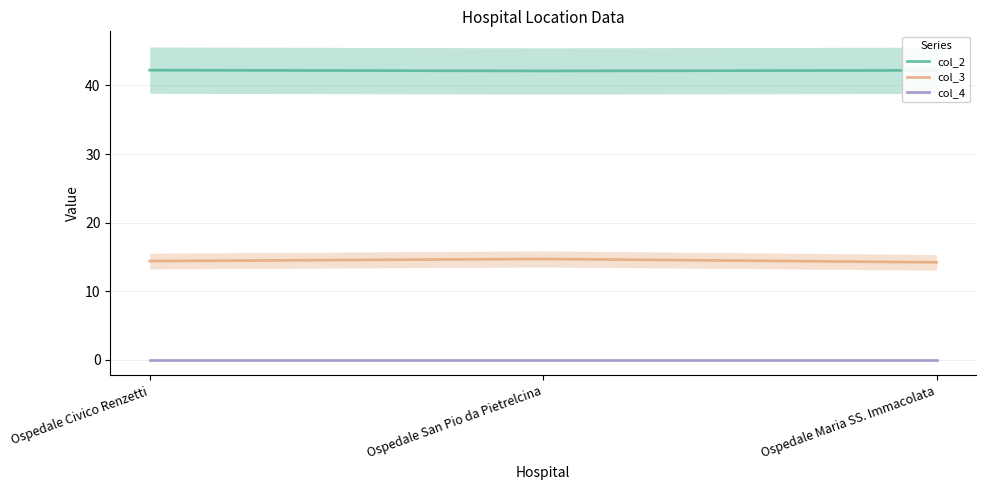

What are all the series names shown in the legend?

col_2, col_3, col_4